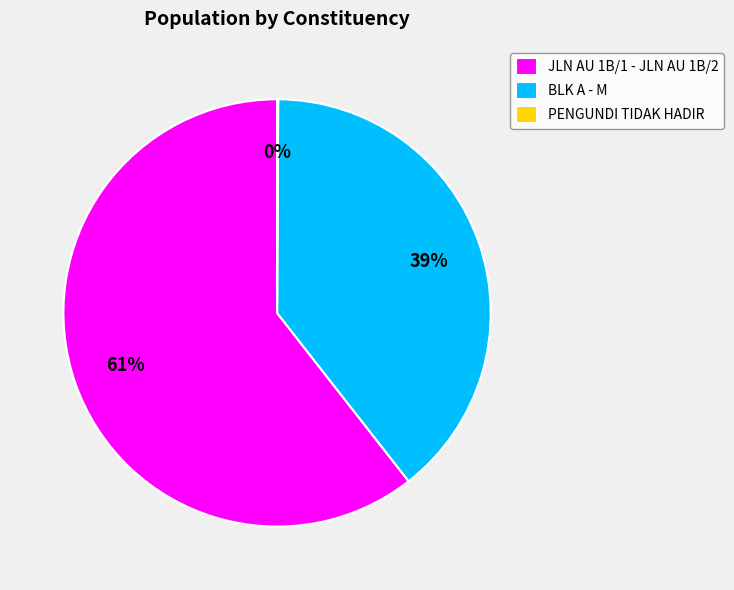

Which category has the biggest portion of the pie?

JLN AU 1B/1 - JLN AU 1B/2